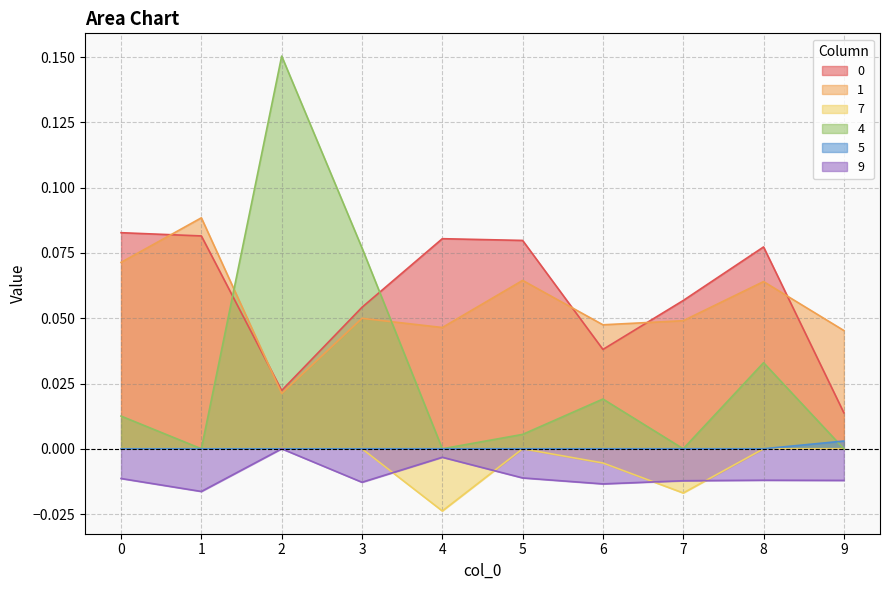

Reading right to left, extract all data points from this chart.

0: 9=0.0	8=0.1	7=0.1	6=0.0	5=0.1	4=0.1	3=0.1	2=0.0	1=0.1	0=0.1
1: 9=0.0	8=0.1	7=0.0	6=0.0	5=0.1	4=0.0	3=0.0	2=0.0	1=0.1	0=0.1
7: 9=0.0	8=0.0	7=-0.0	6=-0.0	5=0.0	4=-0.0	3=0.0	2=0.0	1=0.0	0=0.0
4: 9=0.0	8=0.0	7=0.0	6=0.0	5=0.0	4=0.0	3=0.1	2=0.2	1=0.0	0=0.0
5: 9=0.0	8=0.0	7=0.0	6=0.0	5=0.0	4=0.0	3=0.0	2=0.0	1=0.0	0=0.0
9: 9=-0.0	8=-0.0	7=-0.0	6=-0.0	5=-0.0	4=-0.0	3=-0.0	2=0.0	1=-0.0	0=-0.0